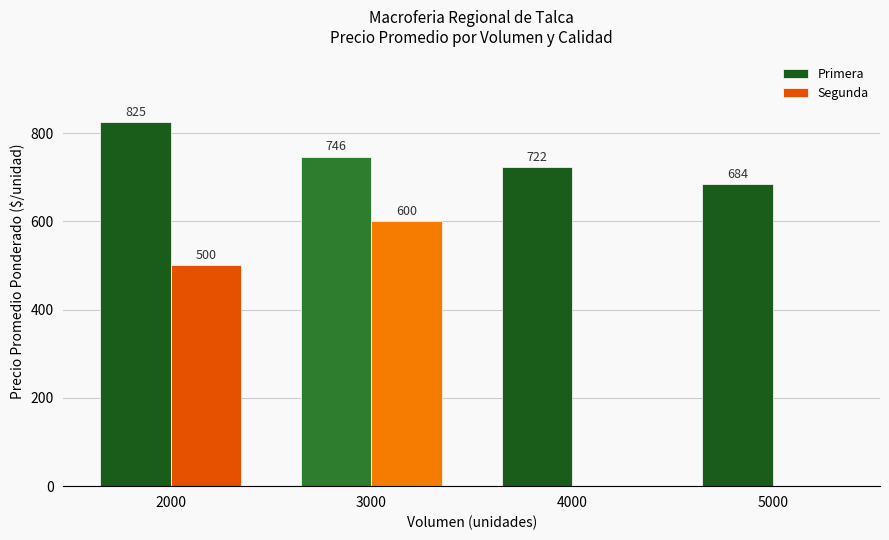

What is the sum of the Primera values at 5000 and 4000?

1406